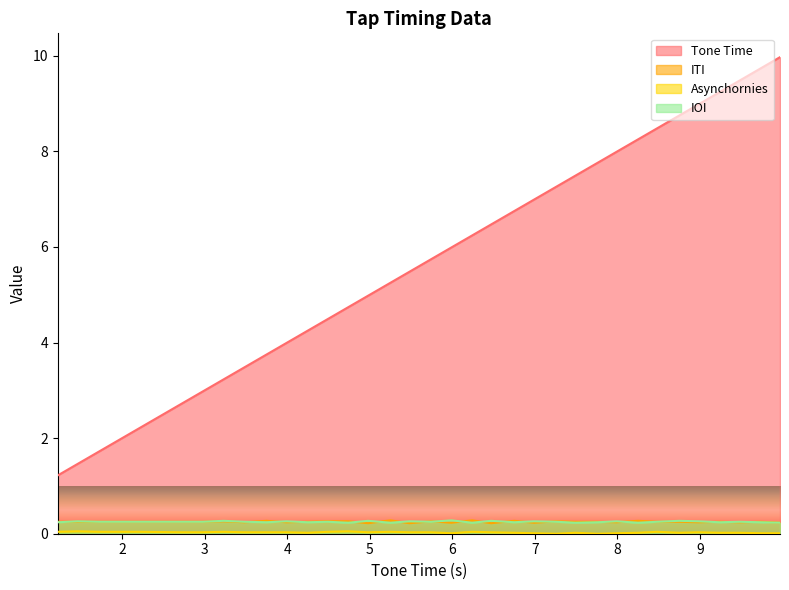

The Asynchornies series shows 0.0 at 6.75. True or false?

True